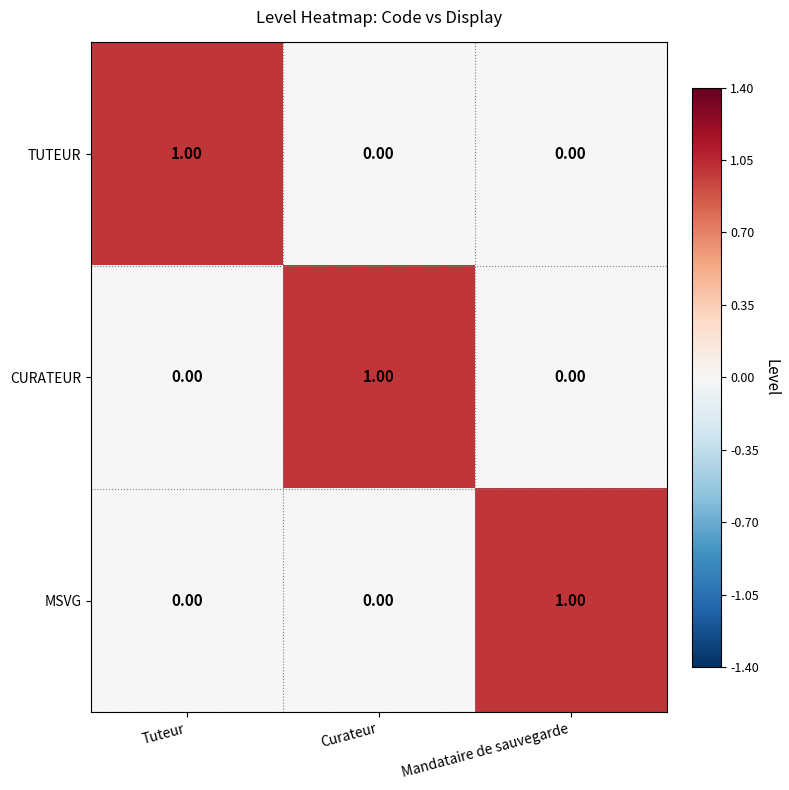

At how many categories does at least one series exceed 0?

3